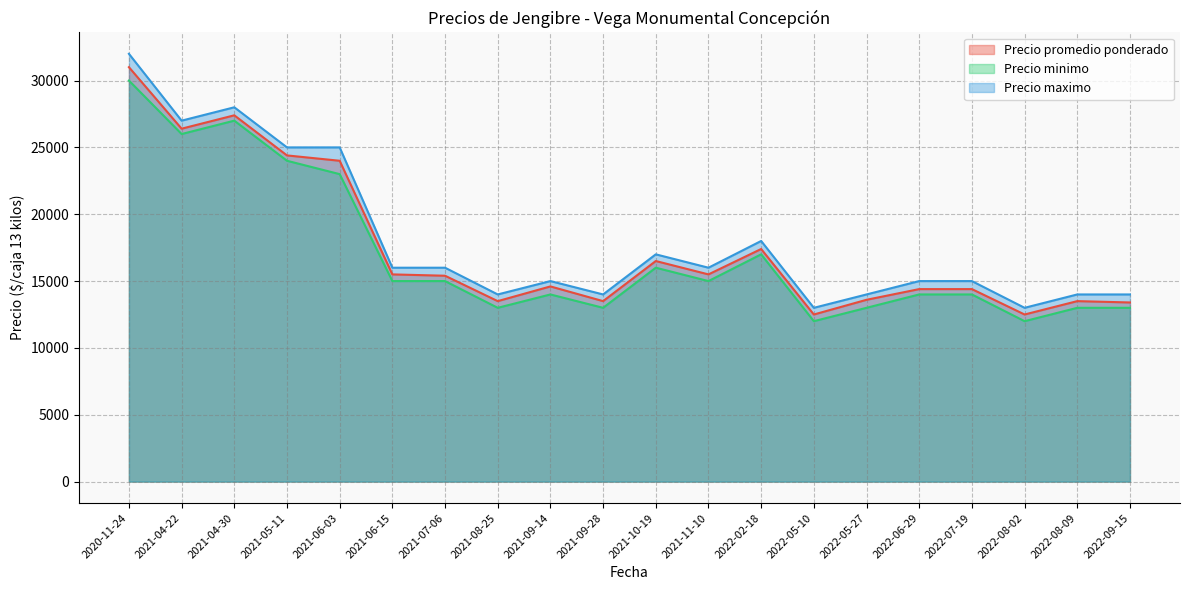

Which category has the highest value across all series?

2020-11-24